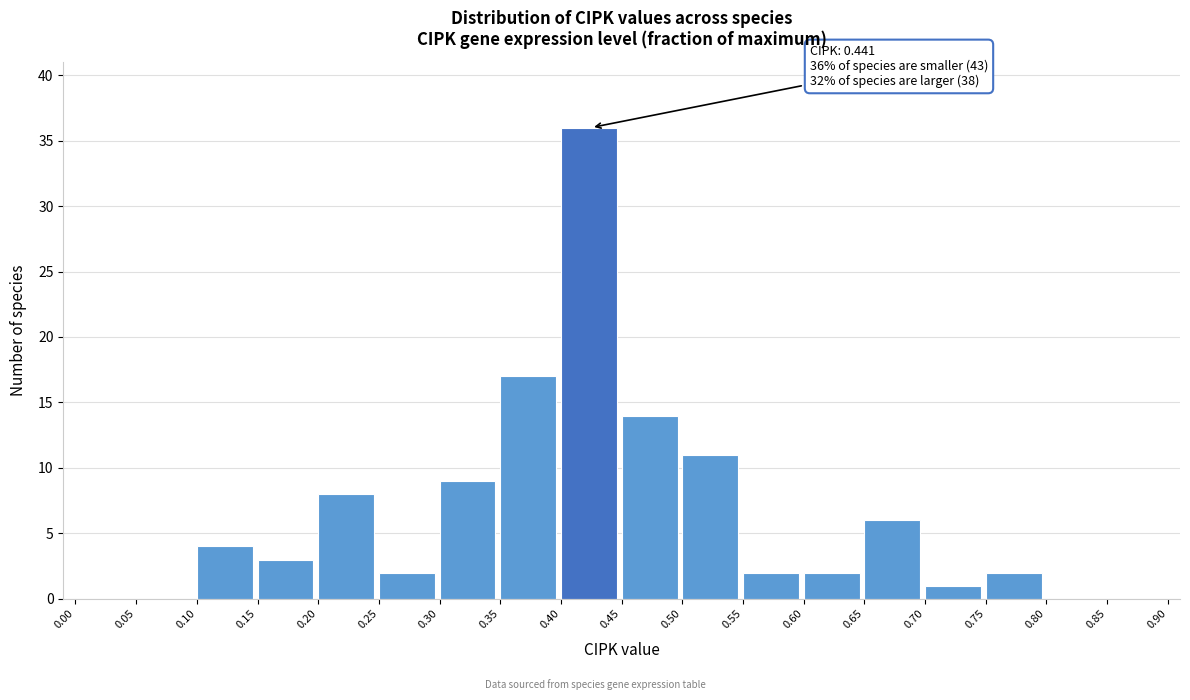

Over which range of the x-axis is the bar tallest?

0.40 to 0.45